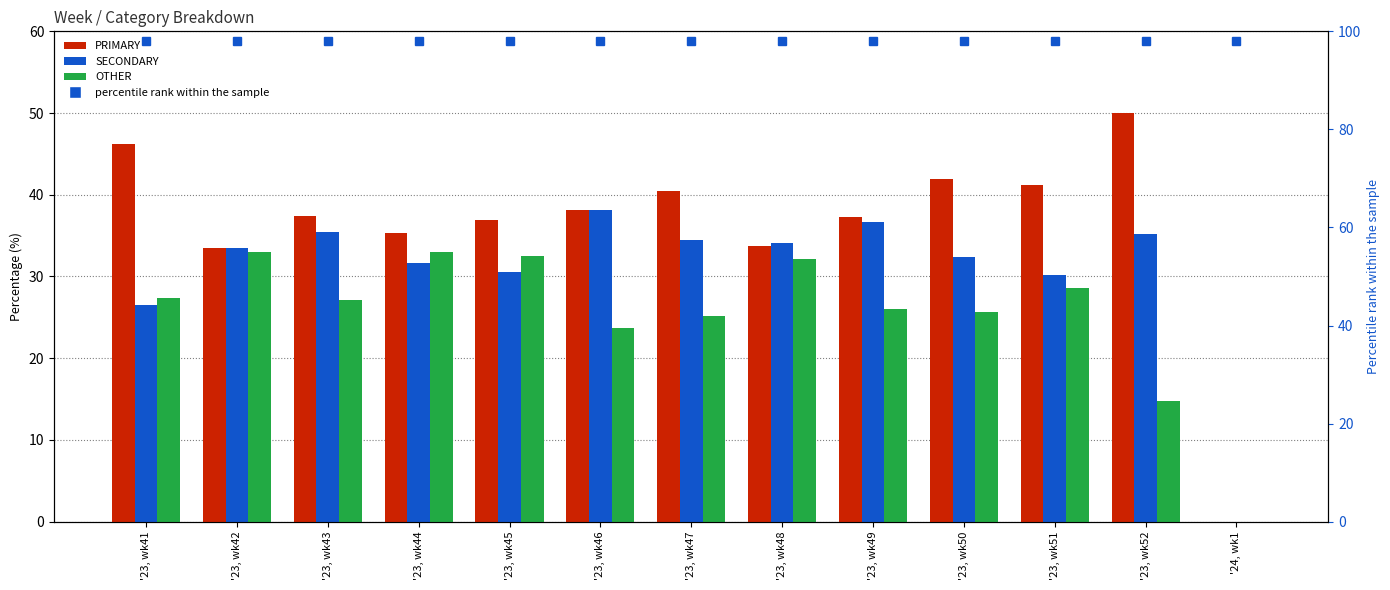

At '23, wk48, list the series in order from largest to smallest.

SECONDARY, PRIMARY, OTHER